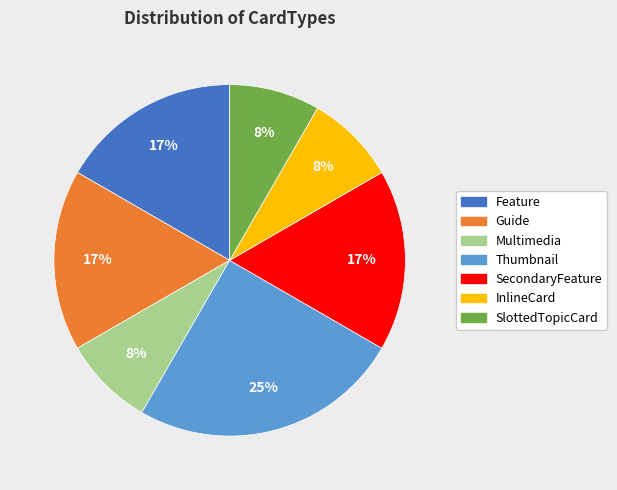

Does SlottedTopicCard represent more than half of the total?

No